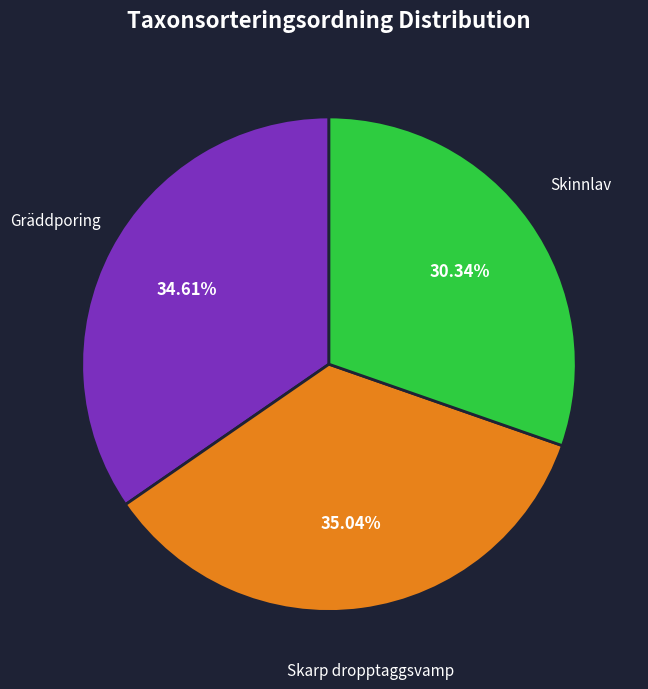

Which category has the smallest portion of the pie?

Skinnlav